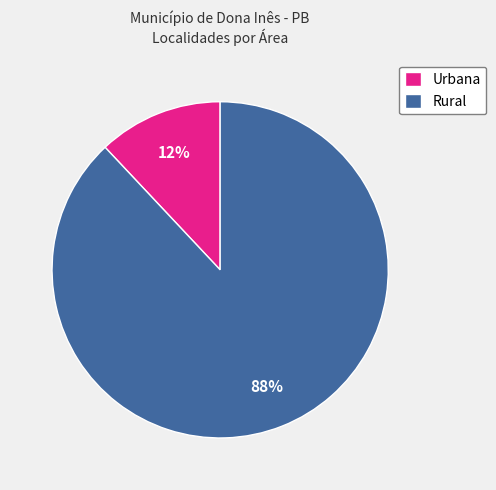

The Rural slice represents 78% of the pie. True or false?

False